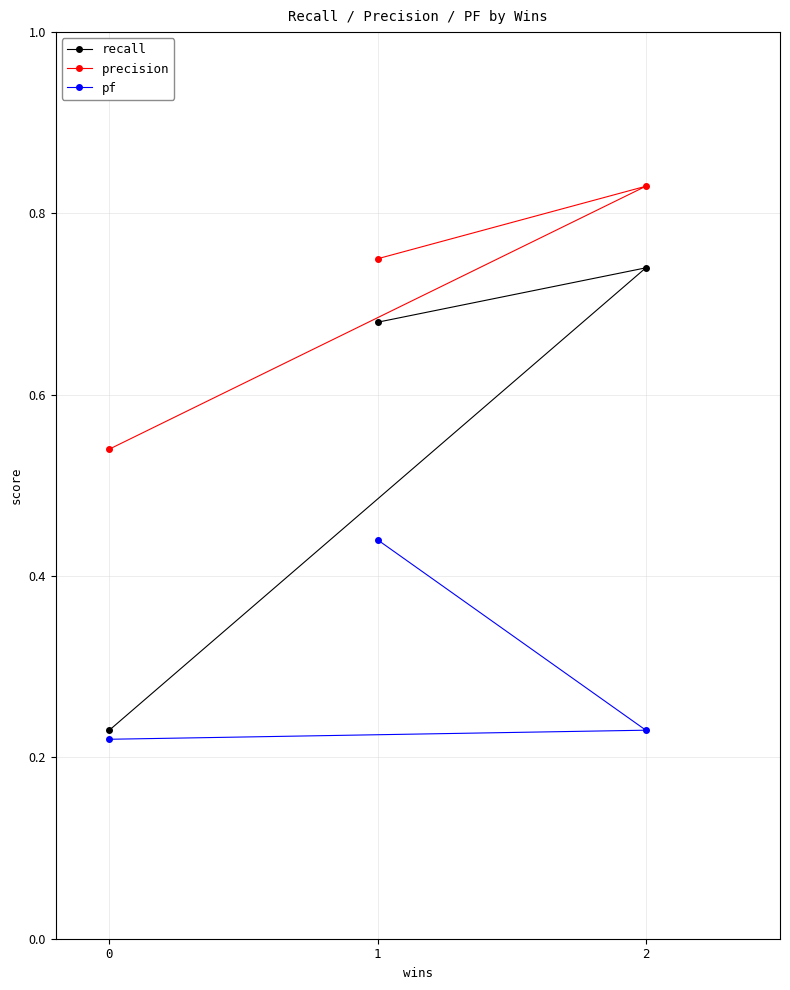

List the labels in order of recall value, smallest first.

0, 1, 2